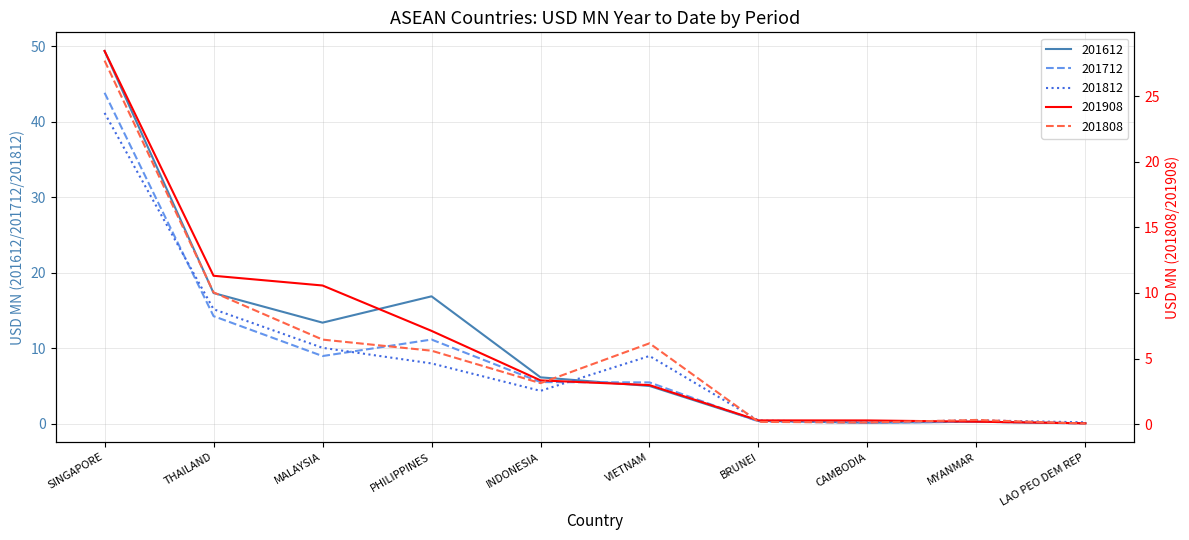

What position from the left is BRUNEI?

7